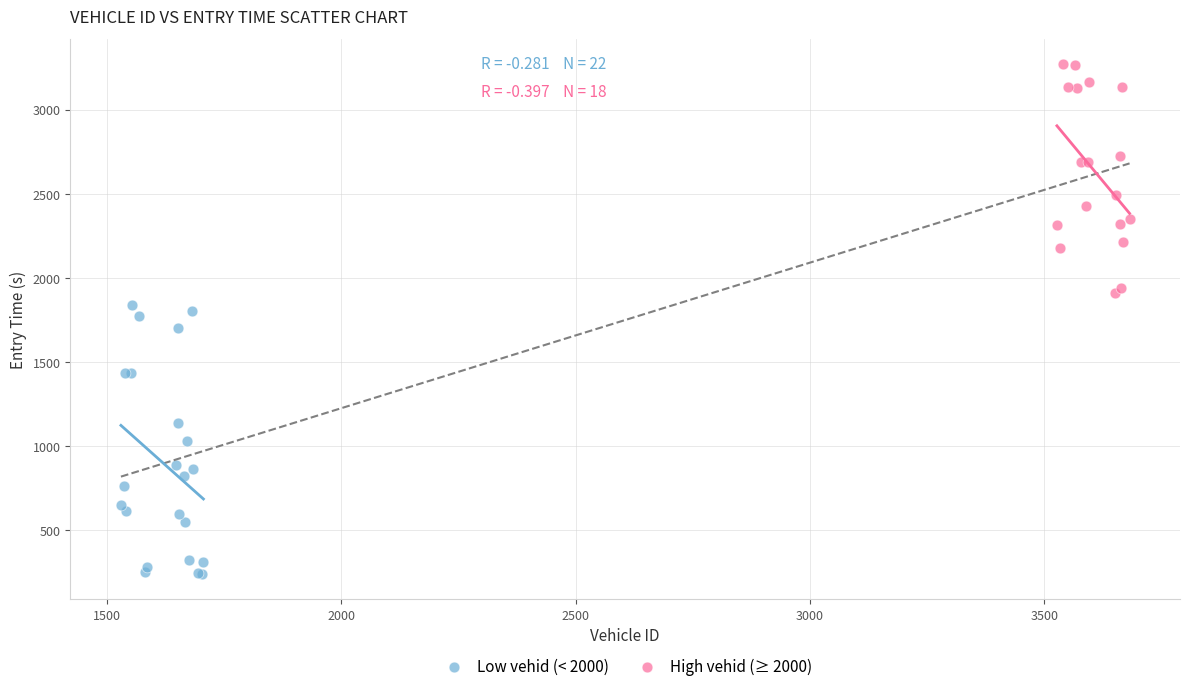

Which series has the widest spread of Y values?

Low vehid (< 2000)